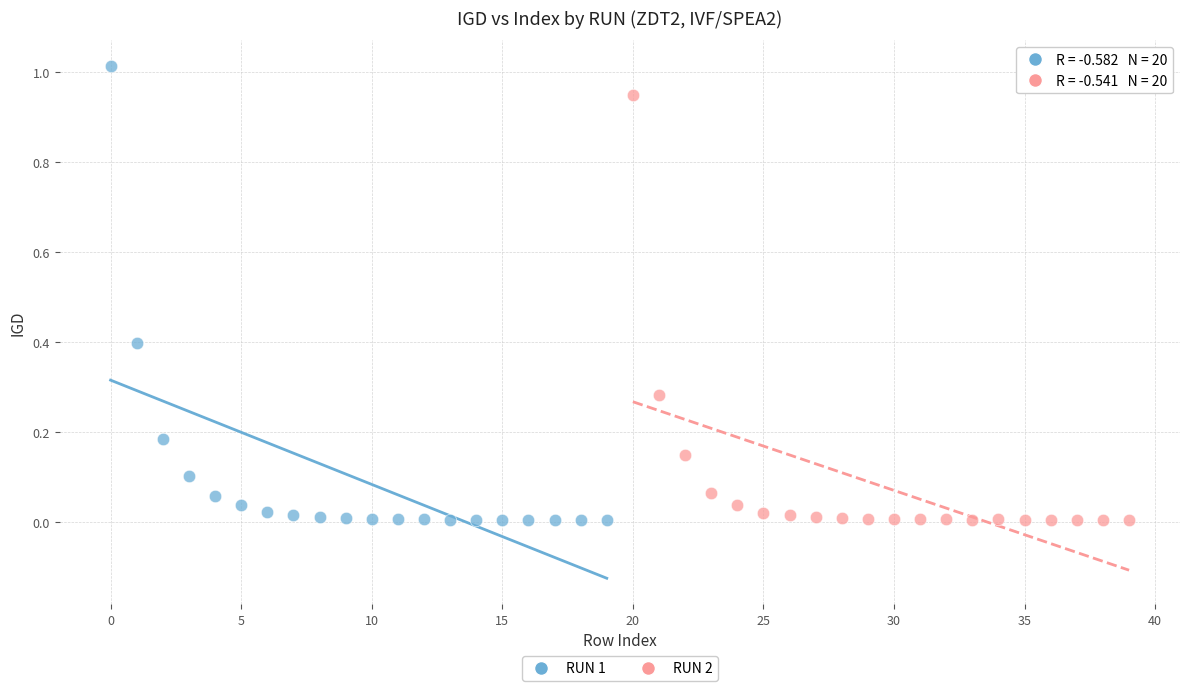

Which series contains the highest Y value?

RUN 1